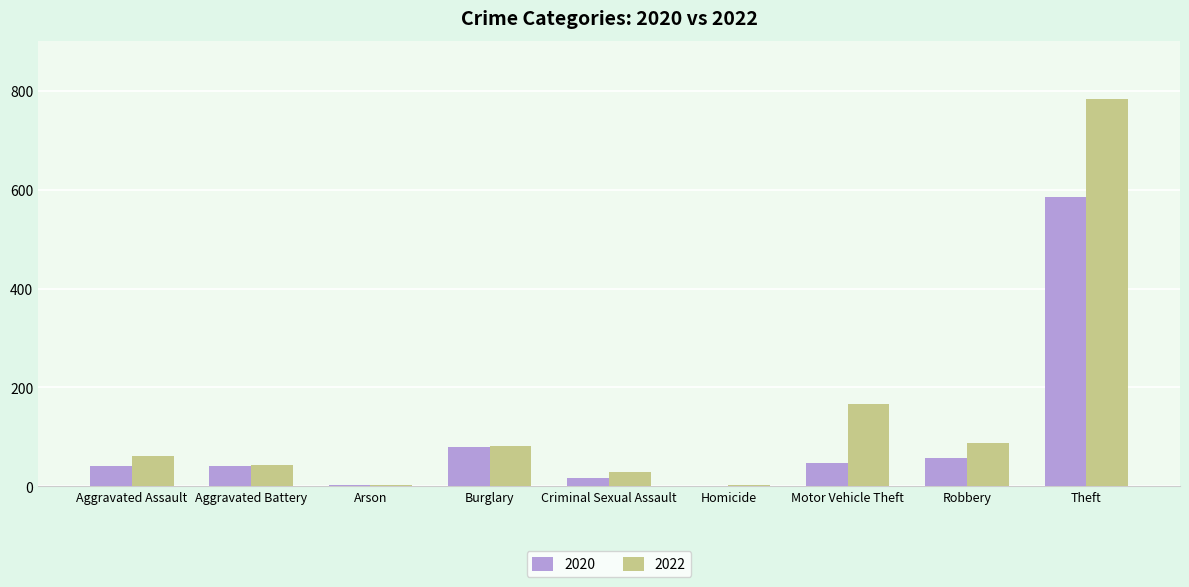

What are all the series names shown in the legend?

2020, 2022